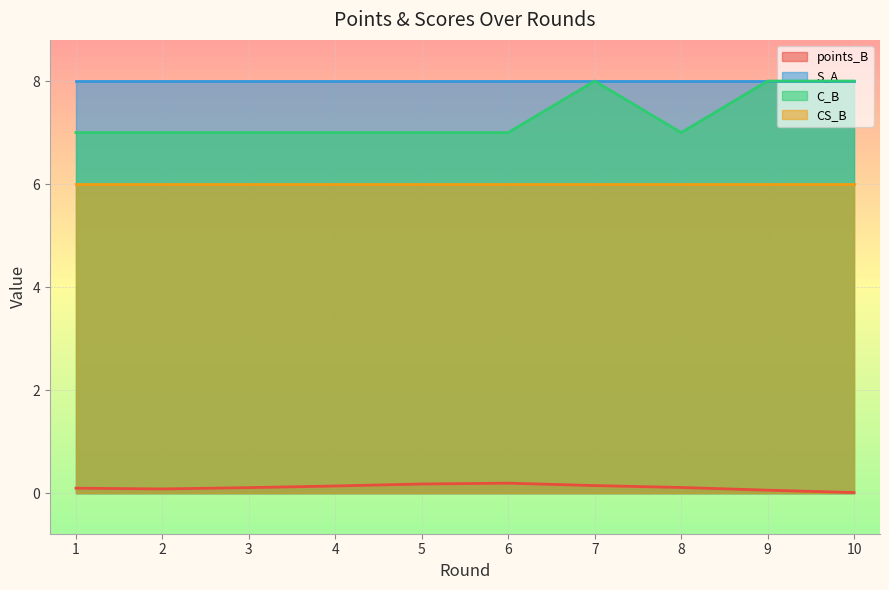

Which series has the widest spread of values?

C_B